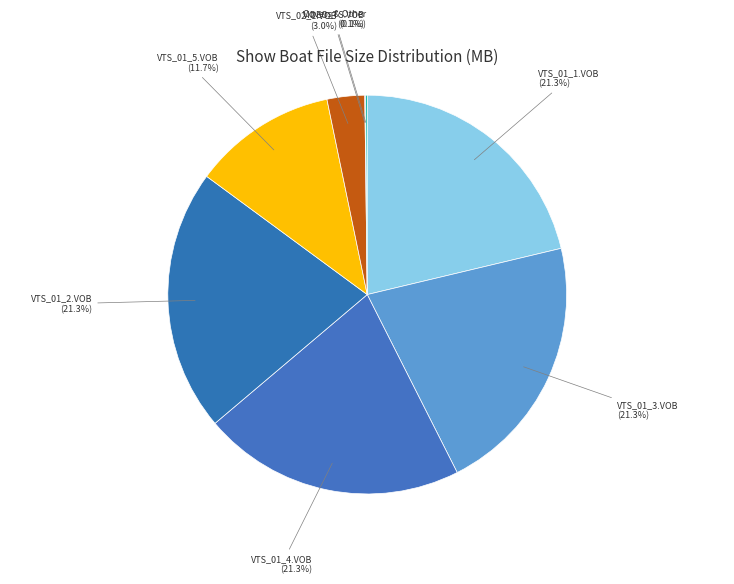

Is it true that VTS_01_4.VOB is 29% of the pie?

False